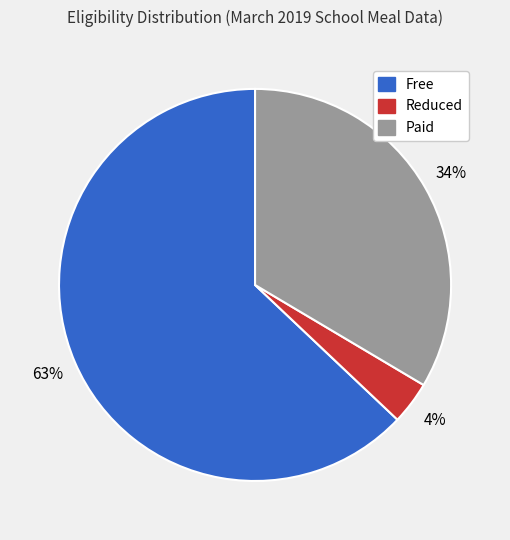

Combined, do Paid and Free account for over 50%?

Yes